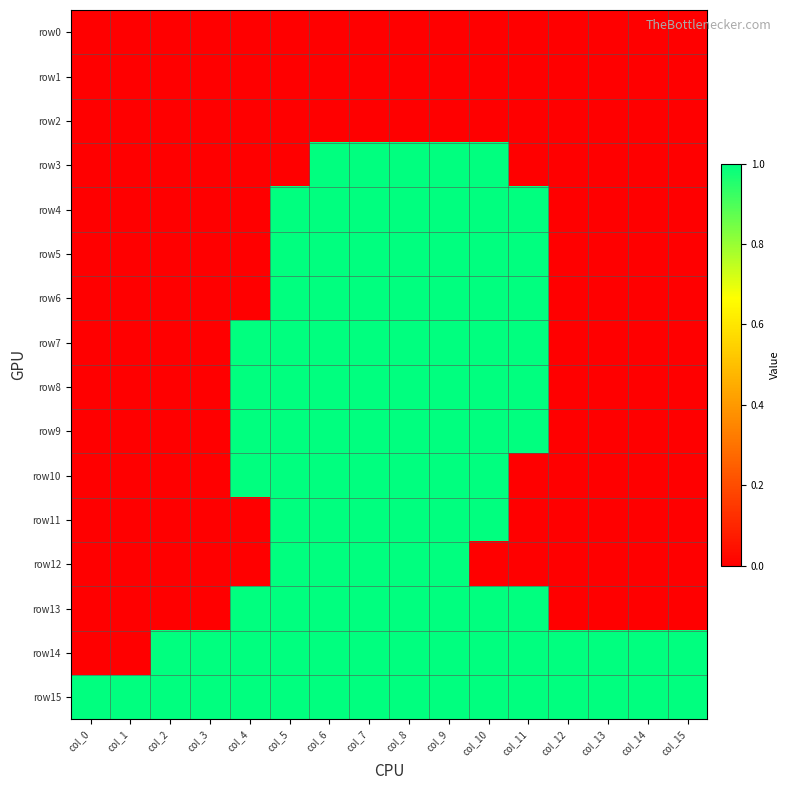

At which category does the chart reach its peak across all series?

col_6